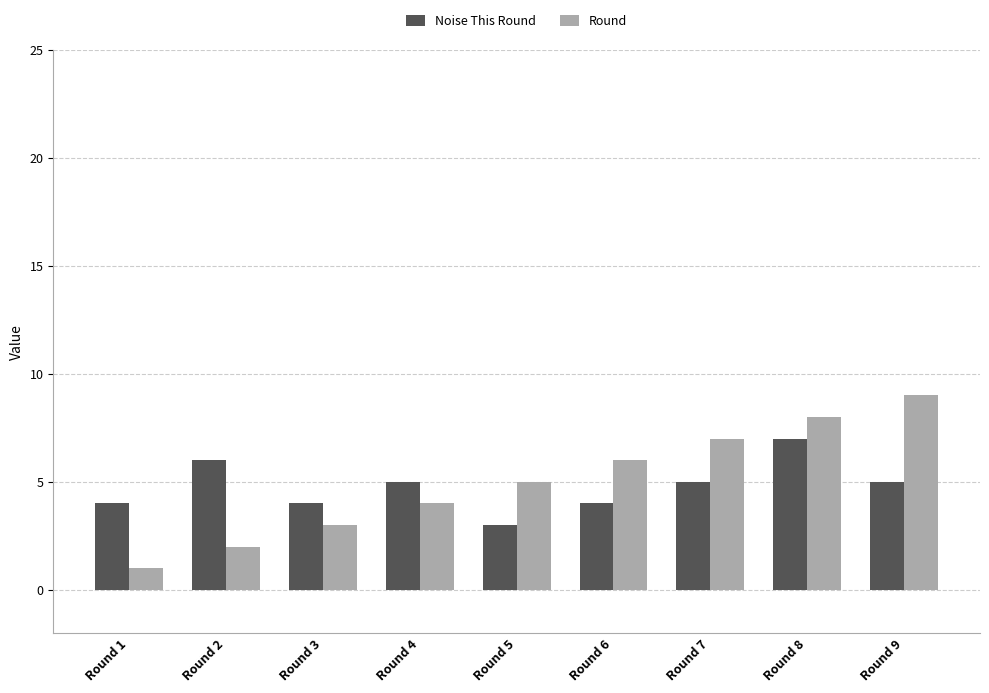

Reading right to left, transcribe all the data shown in this chart.

Noise This Round: Round 9=5	Round 8=7	Round 7=5	Round 6=4	Round 5=3	Round 4=5	Round 3=4	Round 2=6	Round 1=4
Round: Round 9=9	Round 8=8	Round 7=7	Round 6=6	Round 5=5	Round 4=4	Round 3=3	Round 2=2	Round 1=1